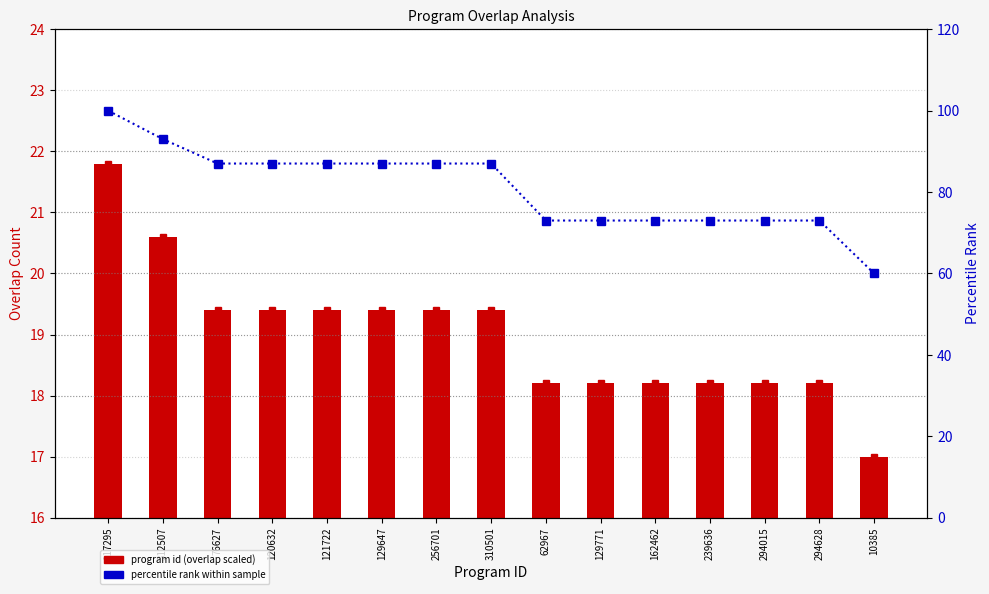

What is the label of the 9th bar from the left?

62967